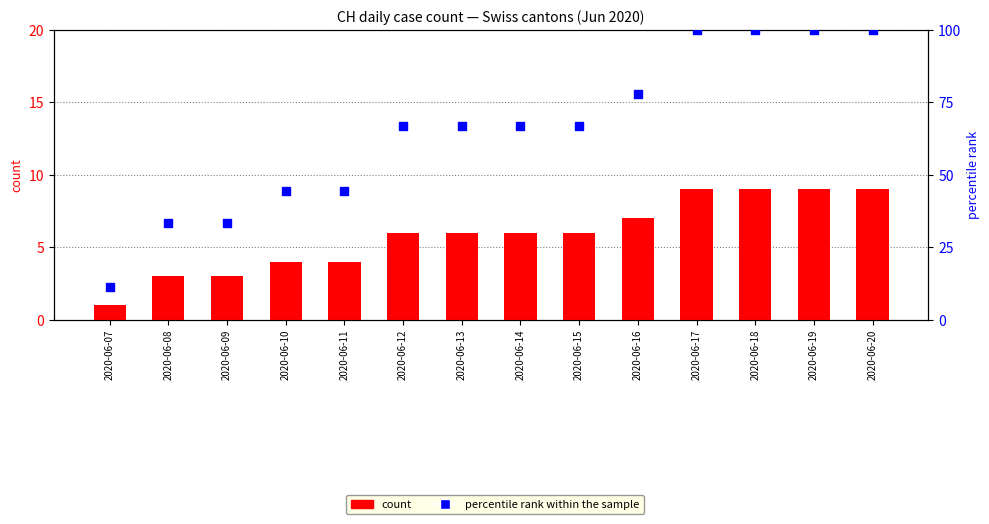

Which series has the largest total across all categories?

percentile rank within the sample